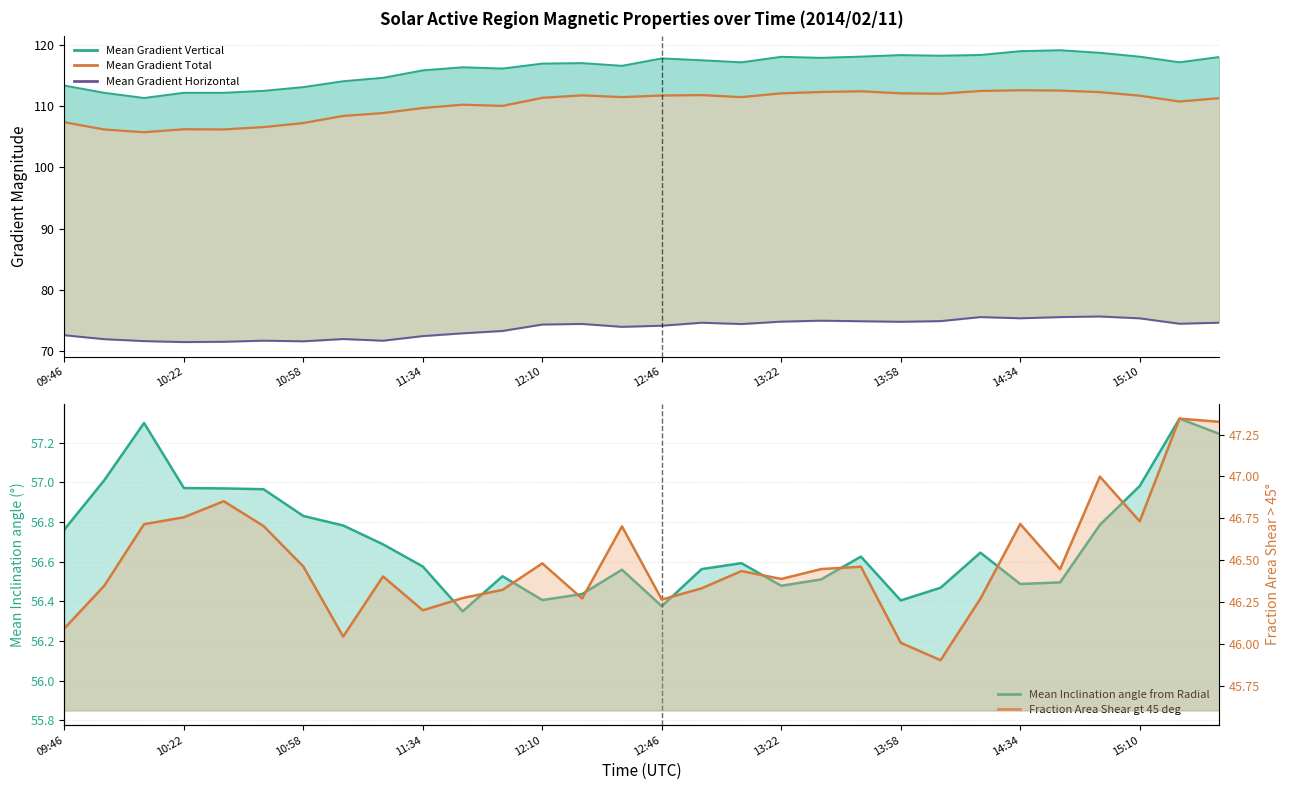

Where does the Mean Gradient Vertical series first go above 117?

13